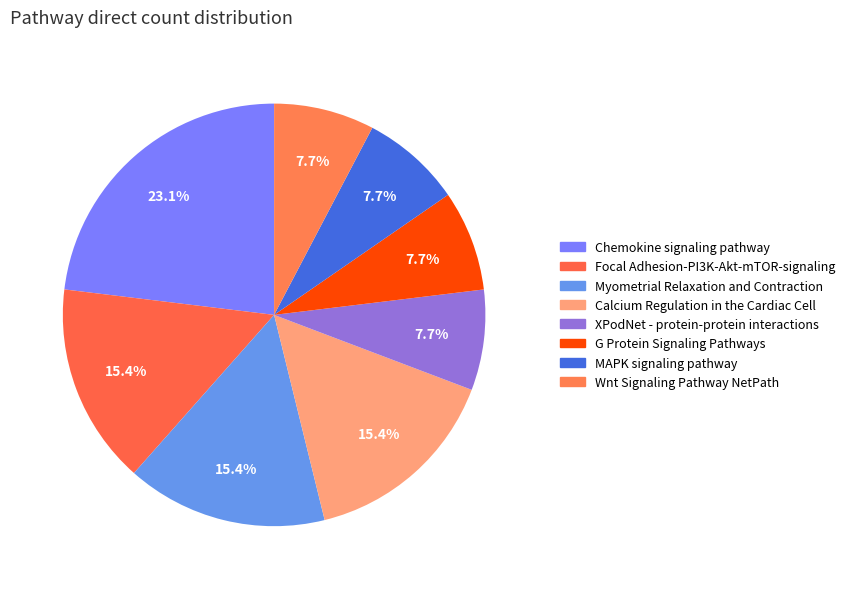

Combined, do Chemokine signaling pathway and Wnt Signaling Pathway NetPath account for over 50%?

No